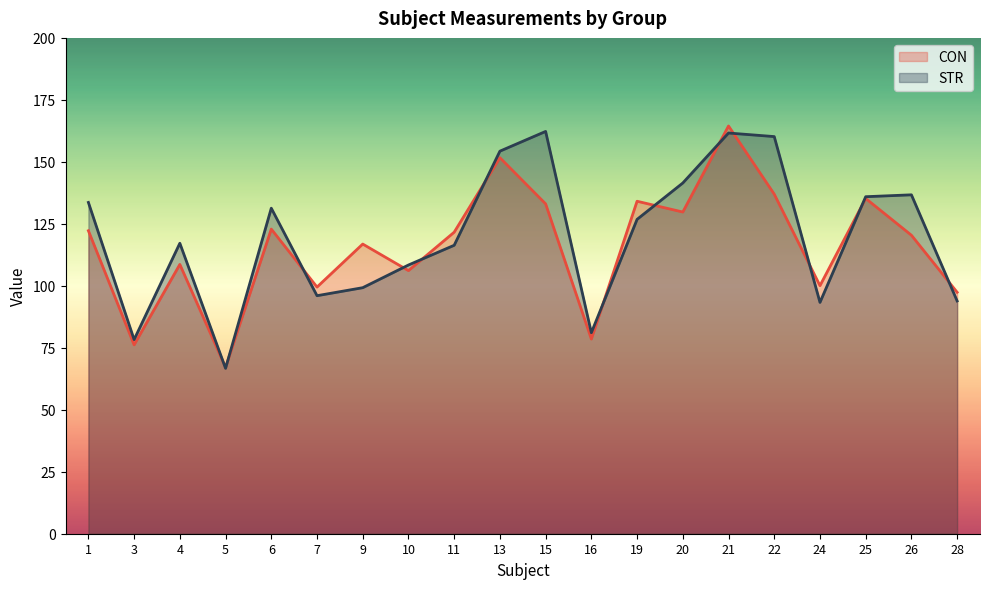

Which category has the highest value in the STR series?

15